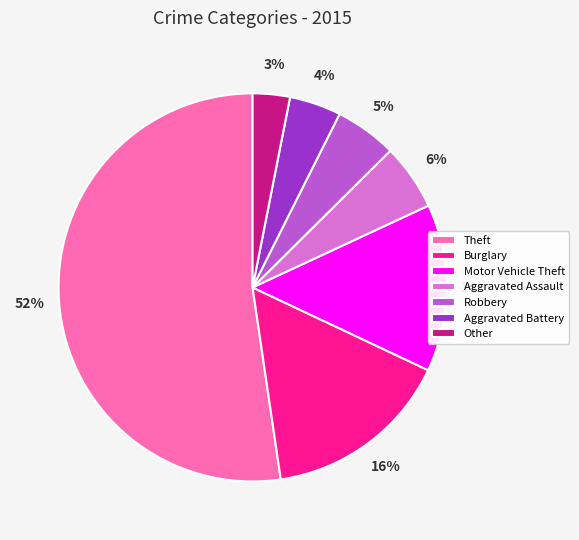

To the nearest percent, what percentage of the pie is Burglary?

16%